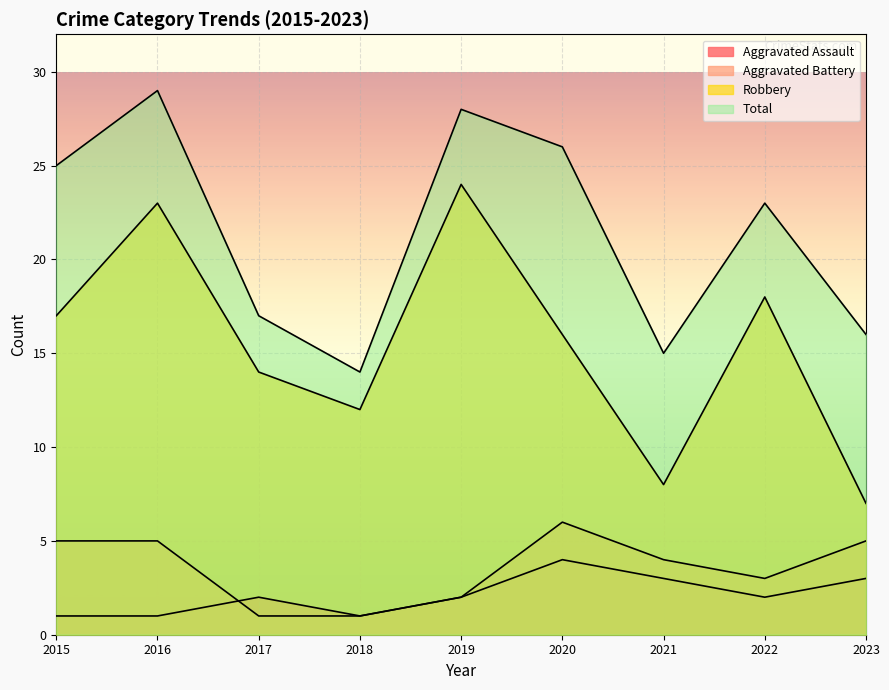

What is the highest value of the Total series?

29